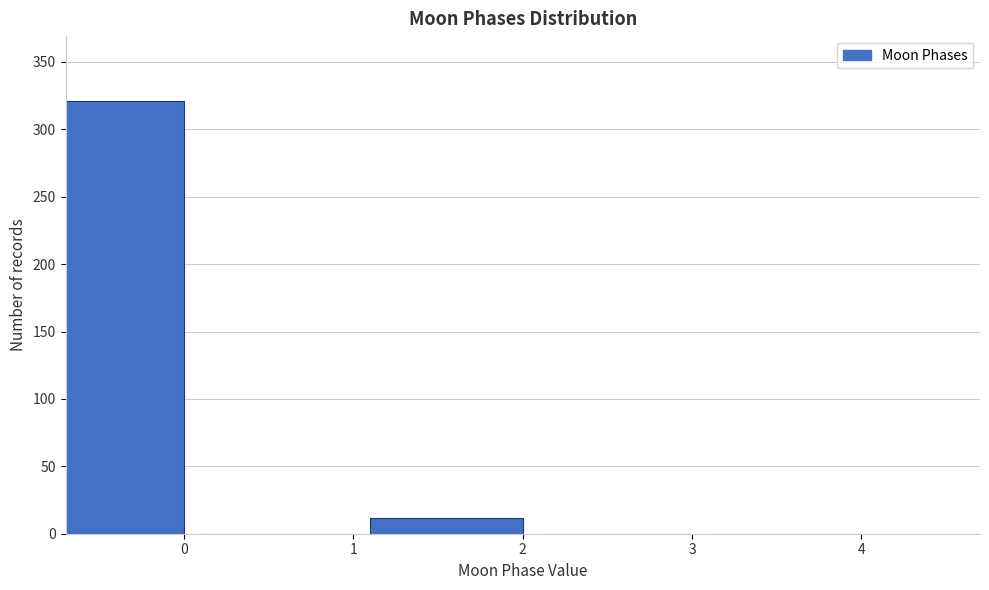

Reading left to right, what are all the values shown in this chart?

0=321	1=0	2=12	3=0	4=0